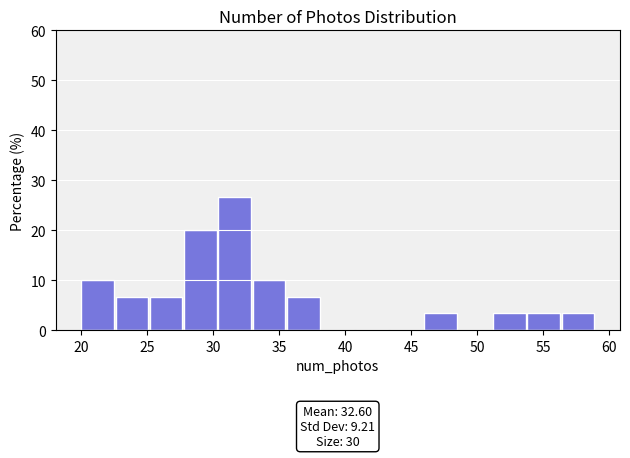

Which range on the x-axis has the tallest bar?

30.4 to 33.0